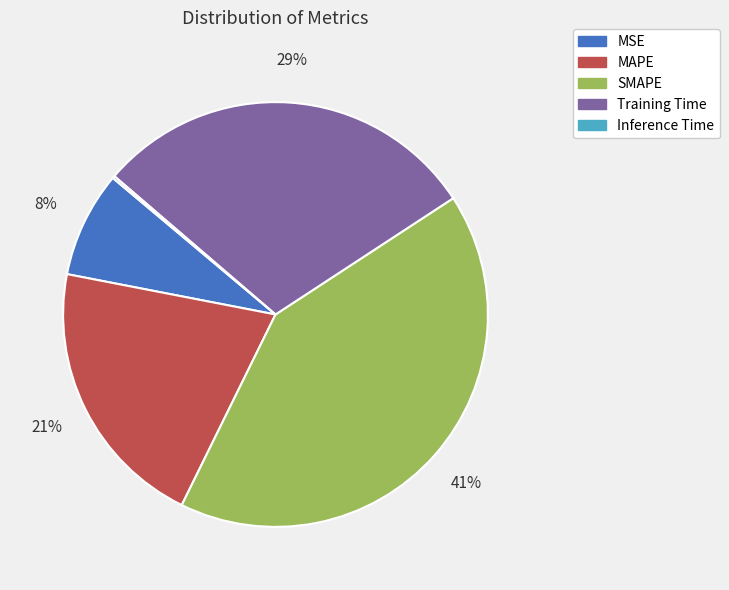

What percentage is the Training Time slice, to the nearest percent?

29%